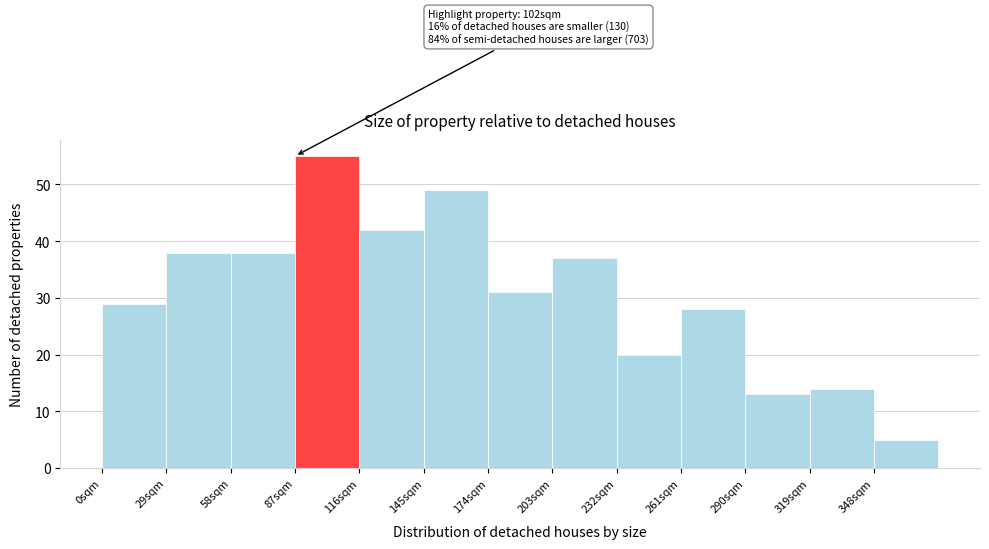

Over which range of the x-axis is the bar tallest?

87 to 116